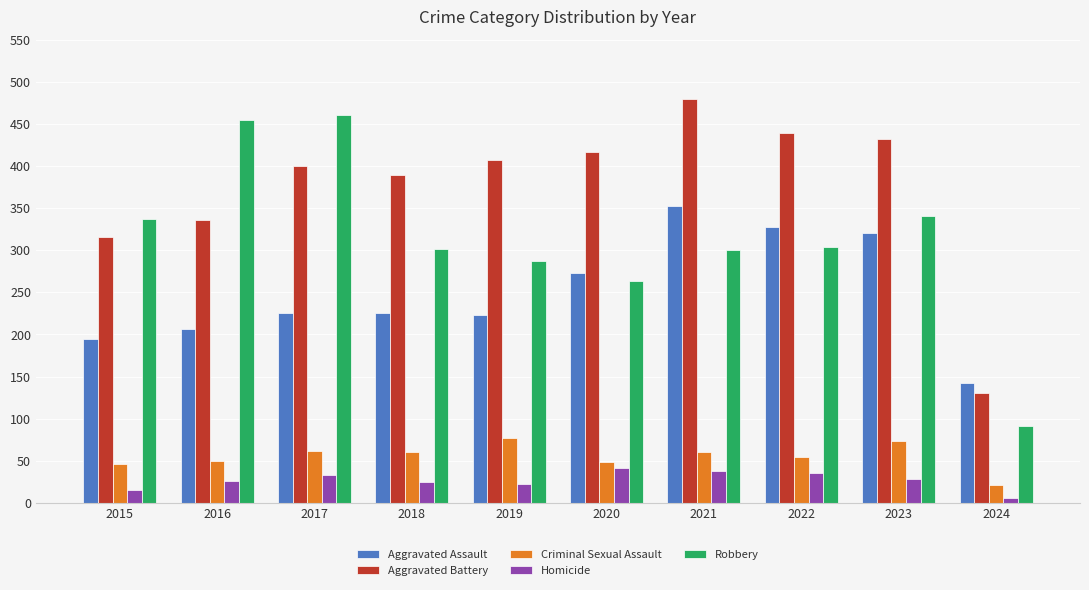

The Aggravated Battery series shows 336 at 2016. True or false?

True